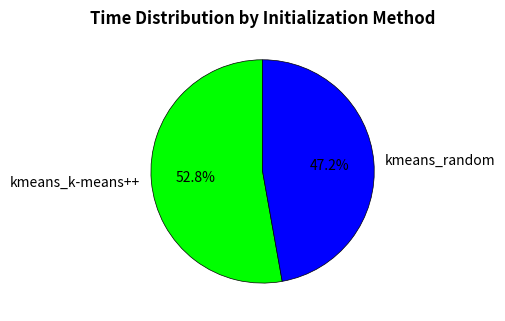

Approximately how many times larger is the value at kmeans_k-means++ compared to kmeans_random?

1.1